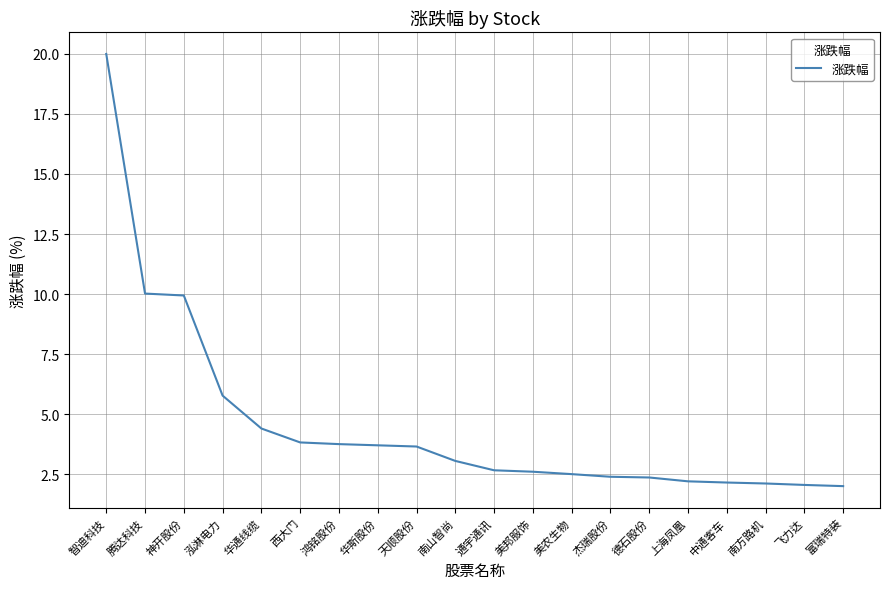

What is the difference between the maximum and minimum values?

18.0